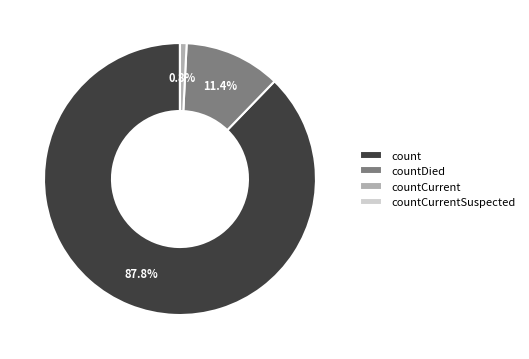

Which slice is the largest?

count